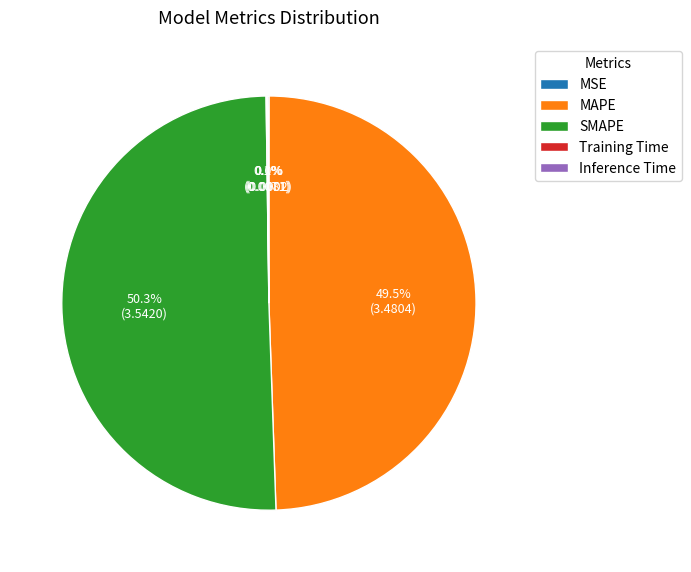

Which slice is the largest?

SMAPE